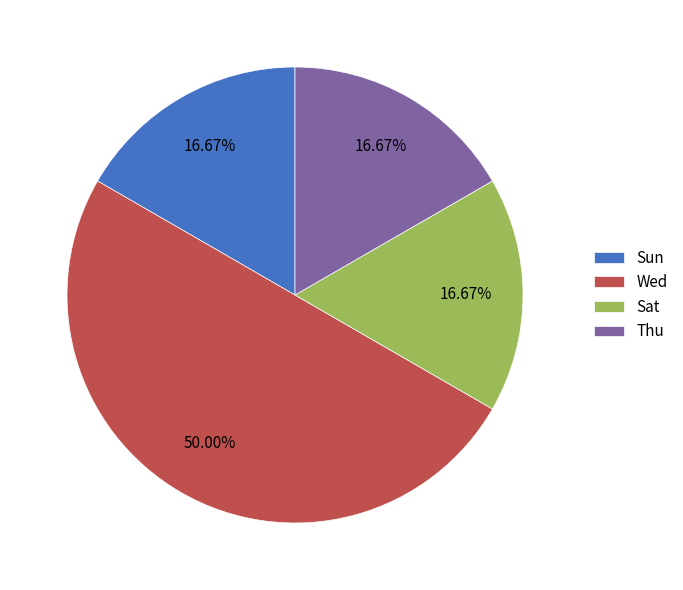

What percentage is the Sat slice, to the nearest percent?

17%